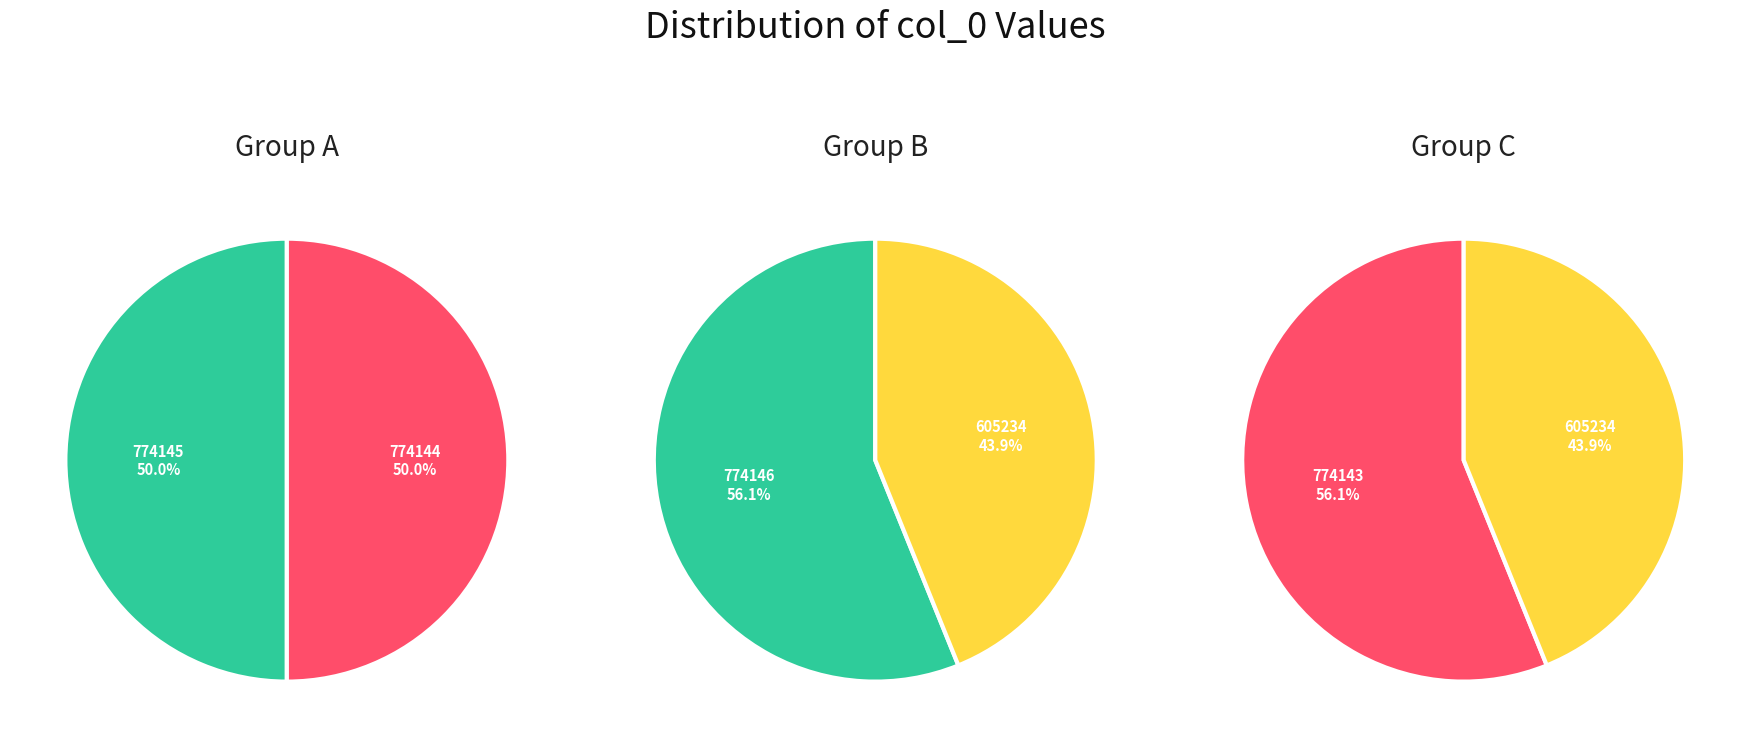

The 774144 slice represents 10% of the pie. True or false?

False